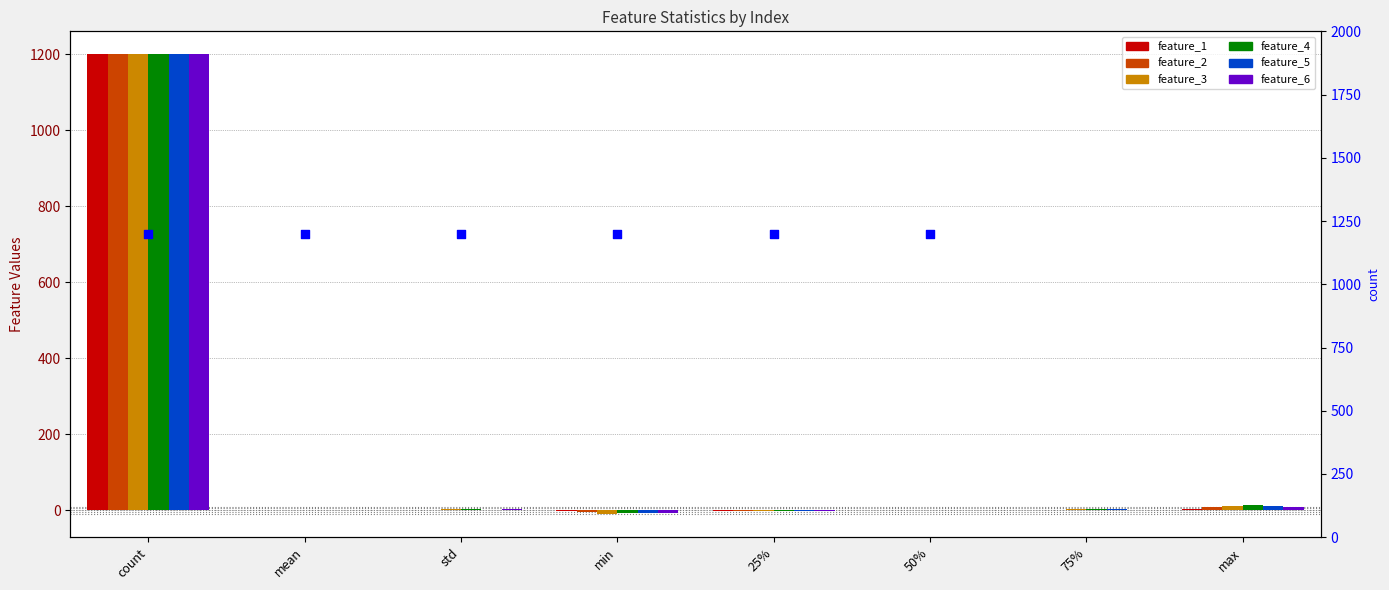

What is the total value across all series at count?

7200.0